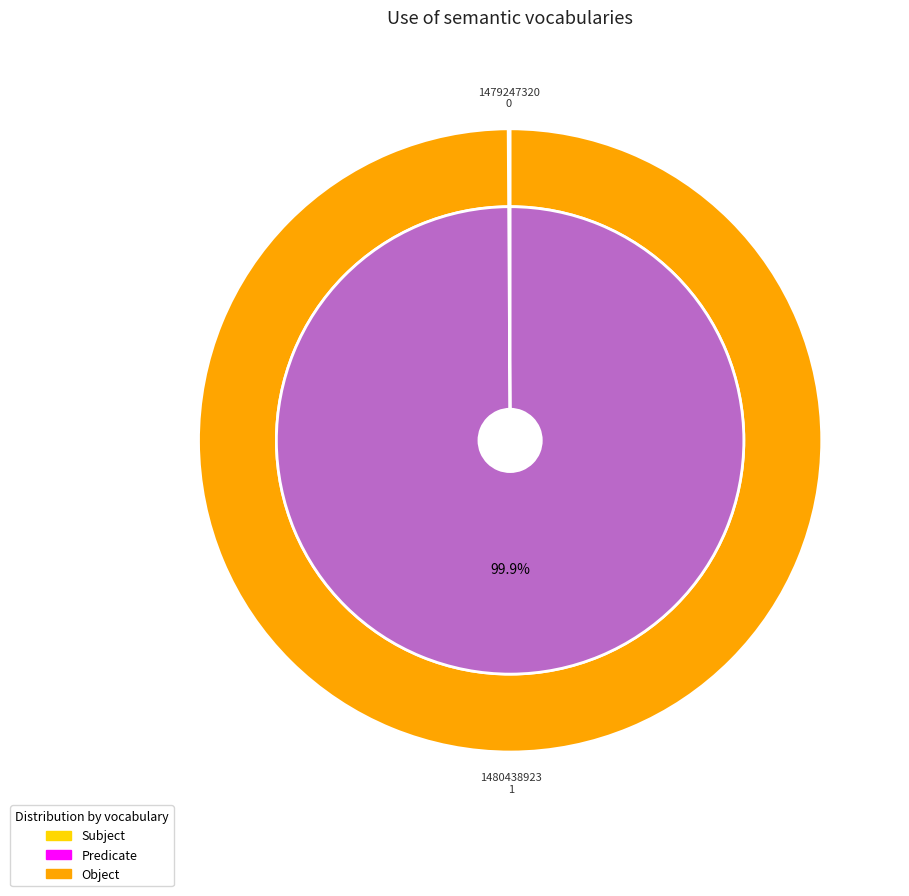

To the nearest percent, what is the average slice percentage?

50%